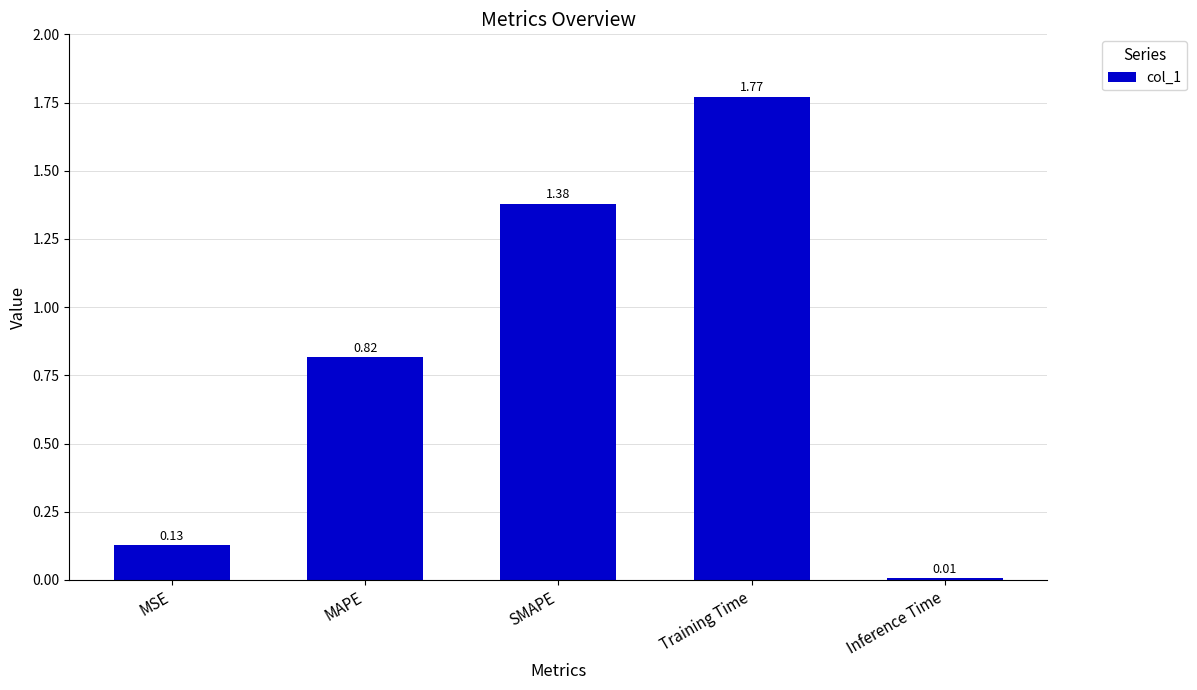

Which category has the highest value across all series?

Training Time